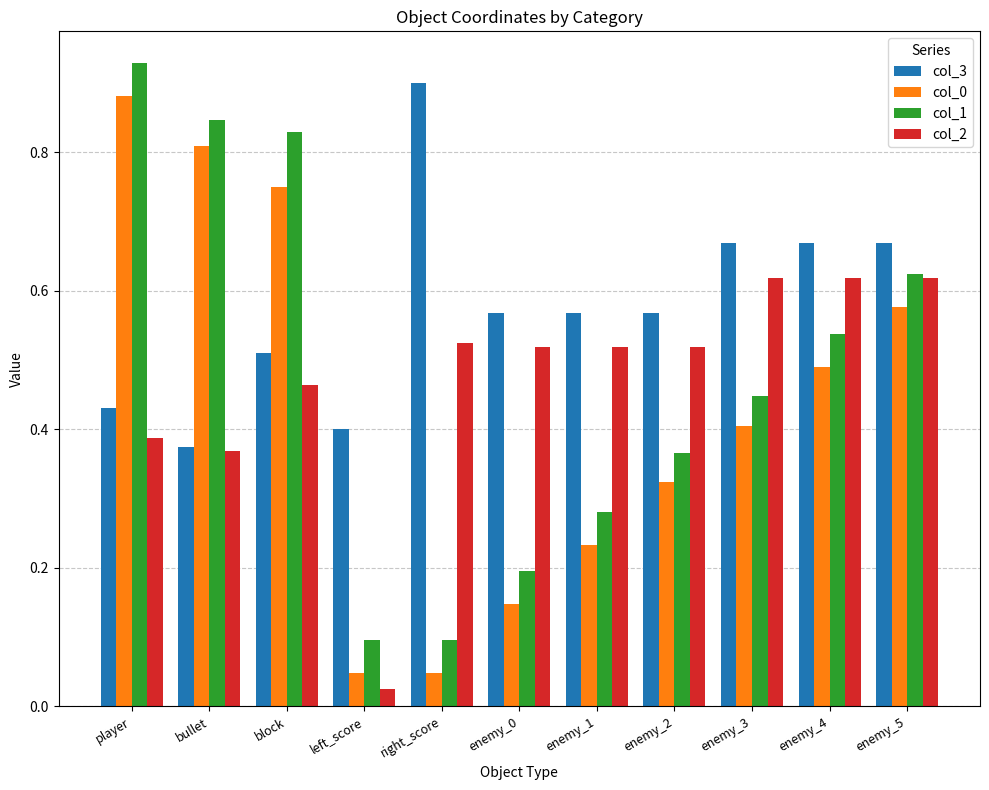

True or false: col_2 has a value of 0.5 at right_score.

True